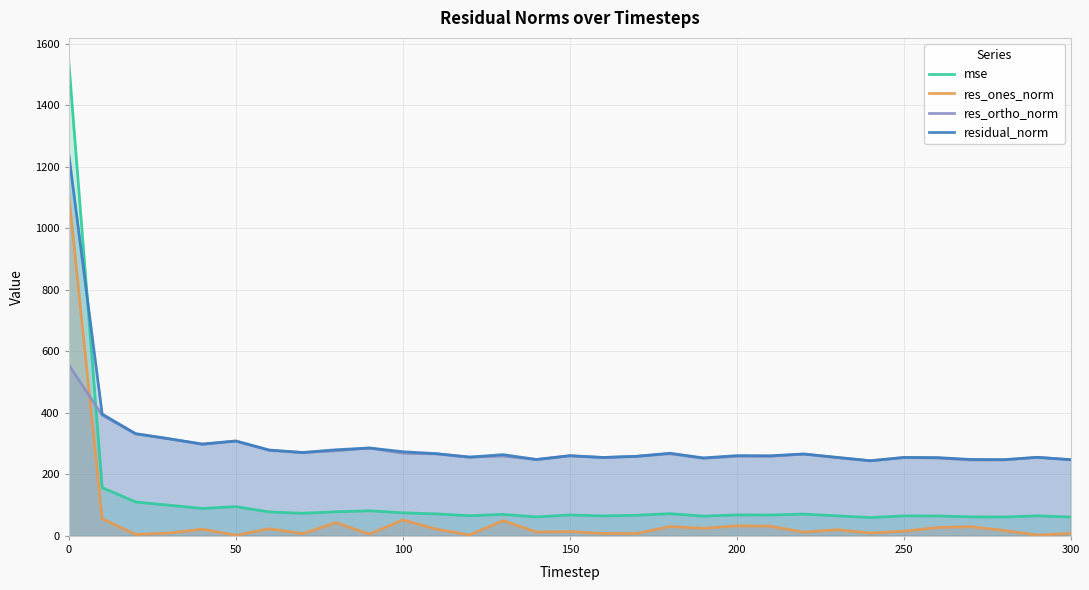

Rank the series by their maximum value, from lowest to highest.

res_ortho_norm, res_ones_norm, residual_norm, mse